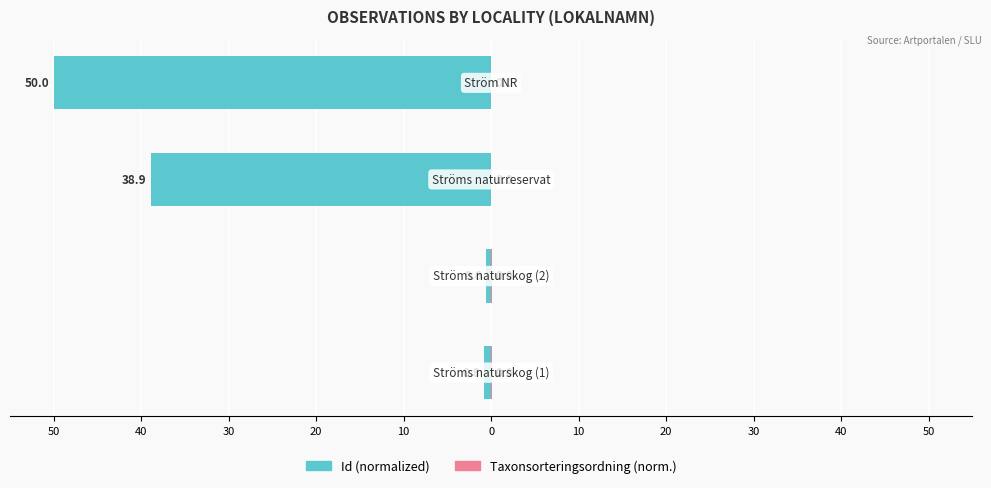

Reading right to left, extract all data points from this chart.

Id (normalized): 20=-50.0	30=-38.9	40=-0.6	50=-0.8
Taxonsorteringsordning (normalized): 20=0.0	30=0.0	40=0.0	50=0.0